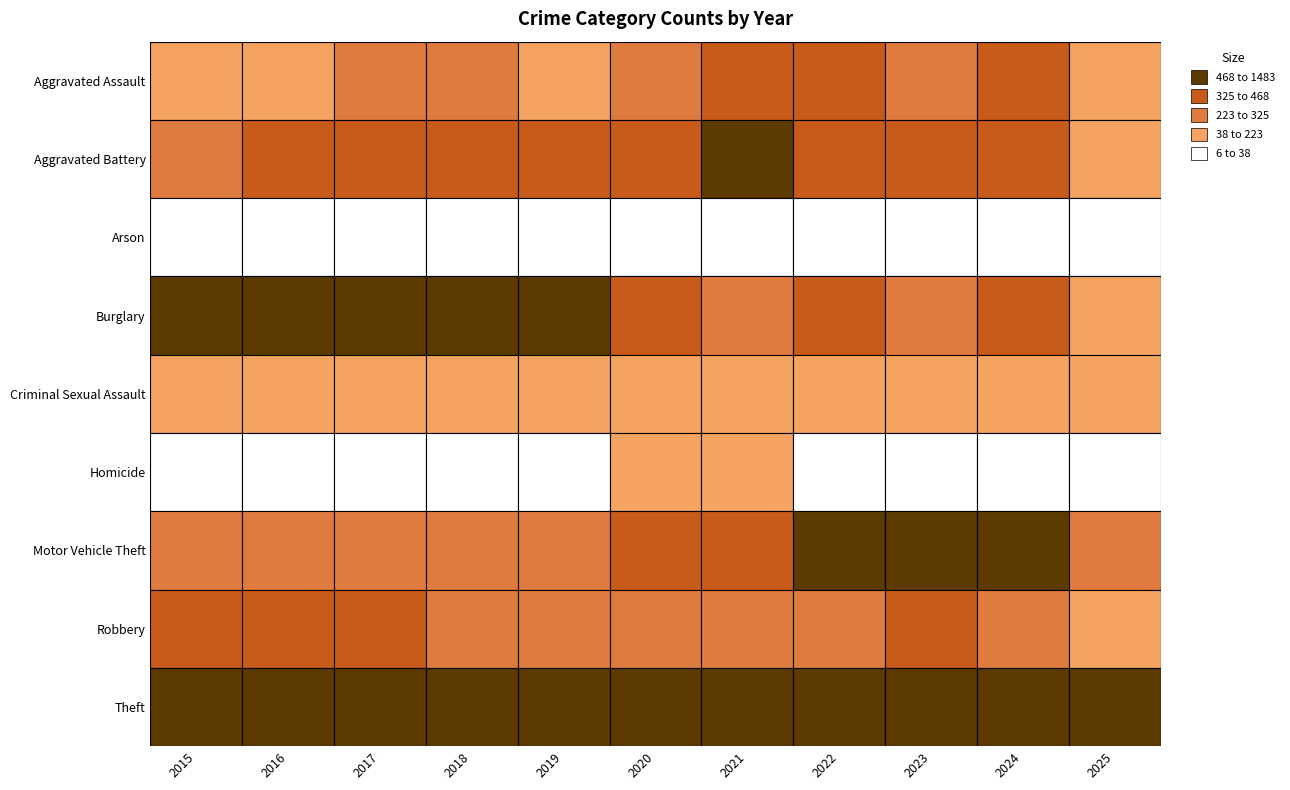

What is the total value across all series at 2016?

3218